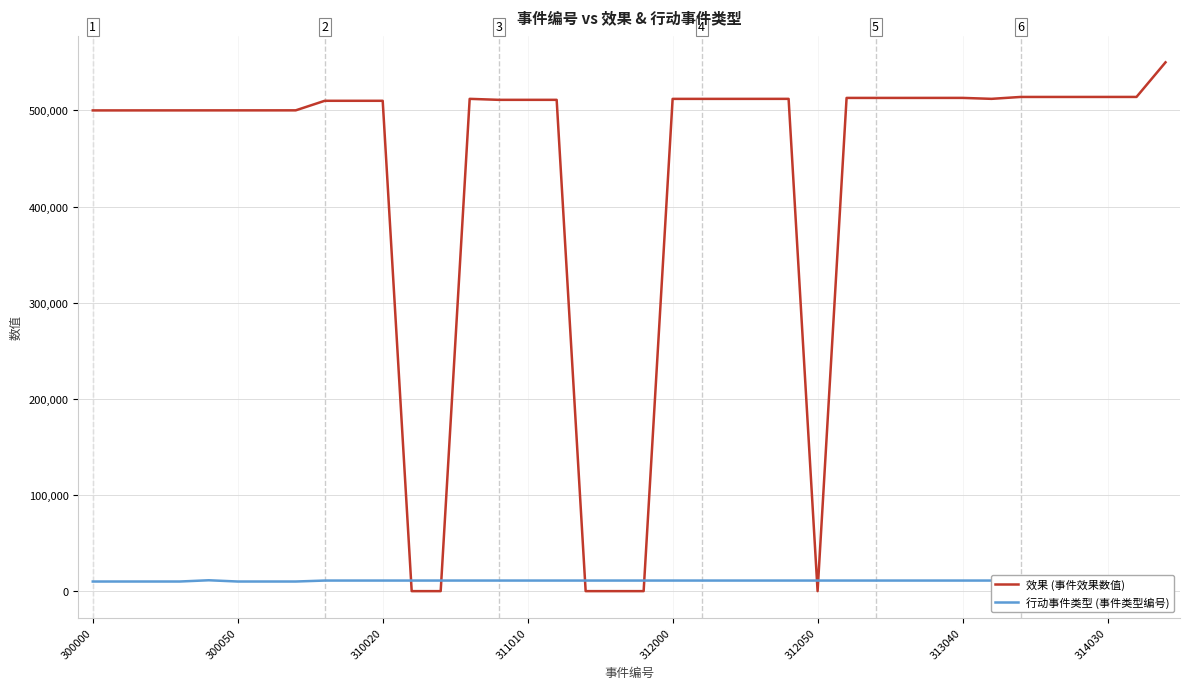

Which series has the largest range (max minus min)?

效果 (事件效果数值)